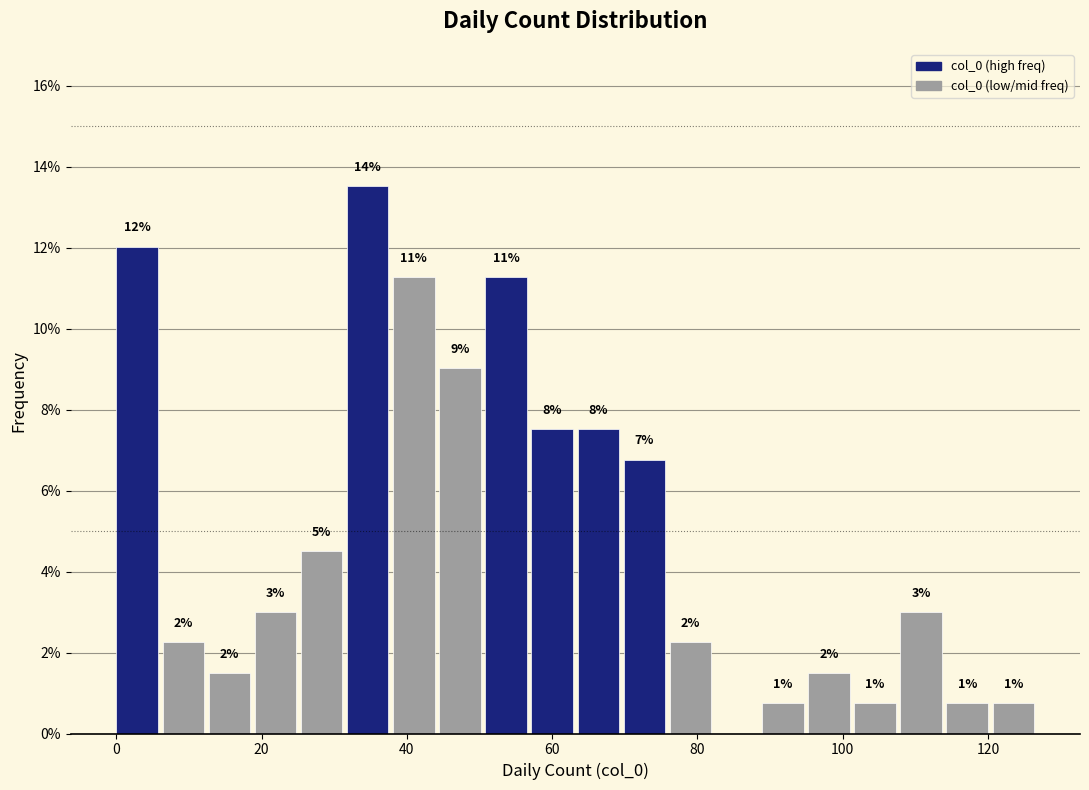

Read against the x-axis, roughly where is the centre of the tallest bar?

34